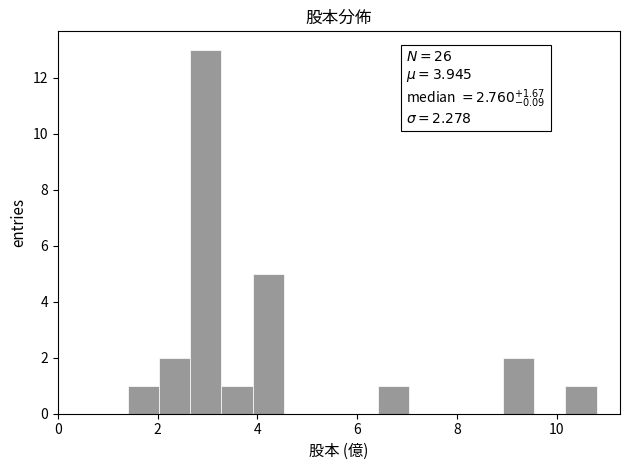

Read against the x-axis, roughly where is the centre of the tallest bar?

3.0